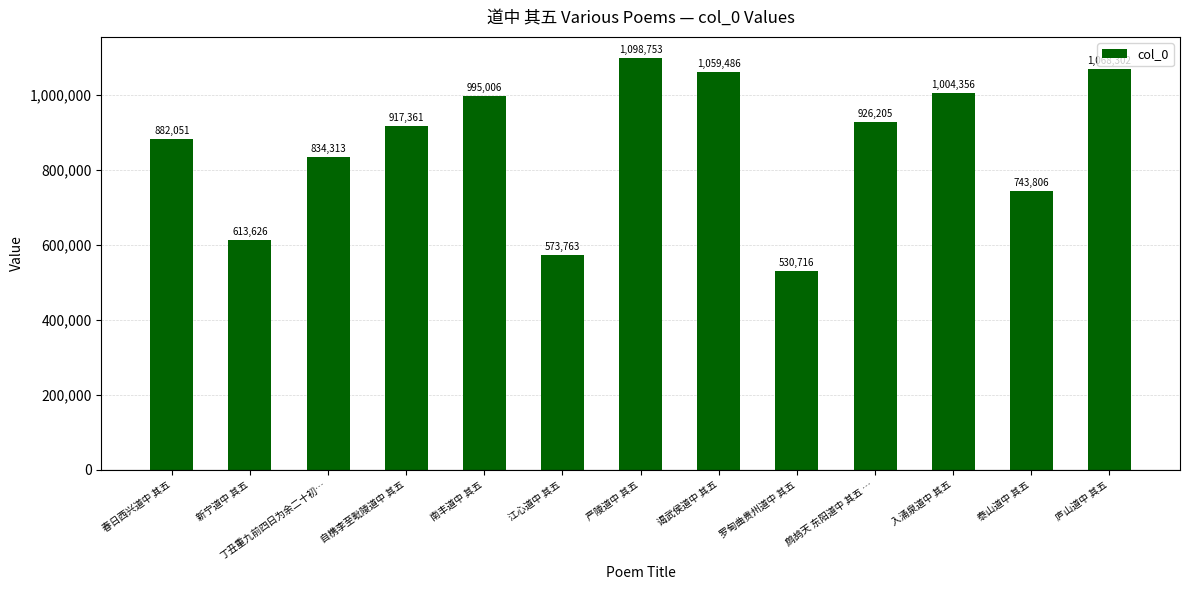

What is the greatest value displayed?

1098753